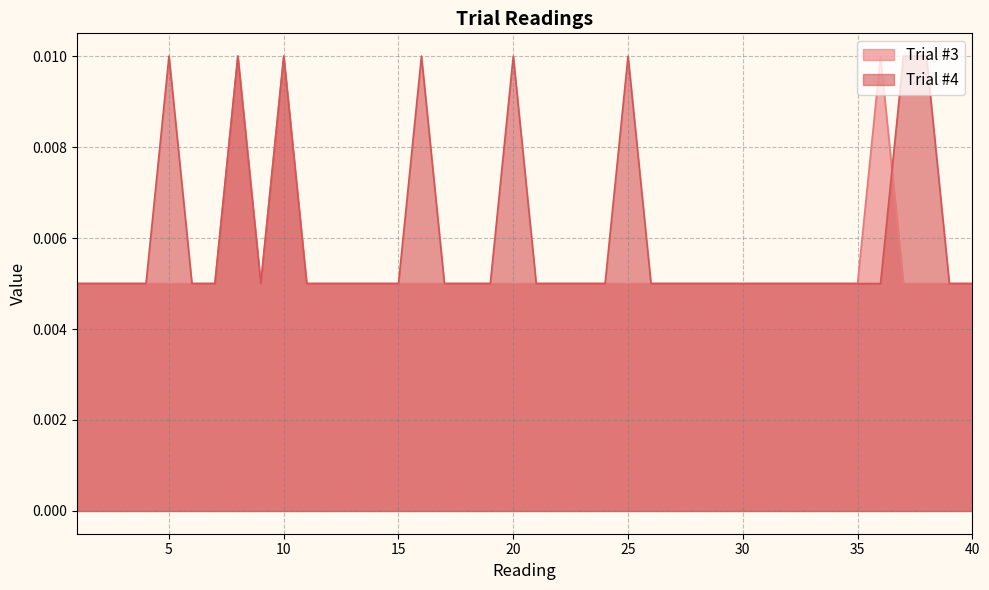

What are all the series names shown in the legend?

Trial #3, Trial #4